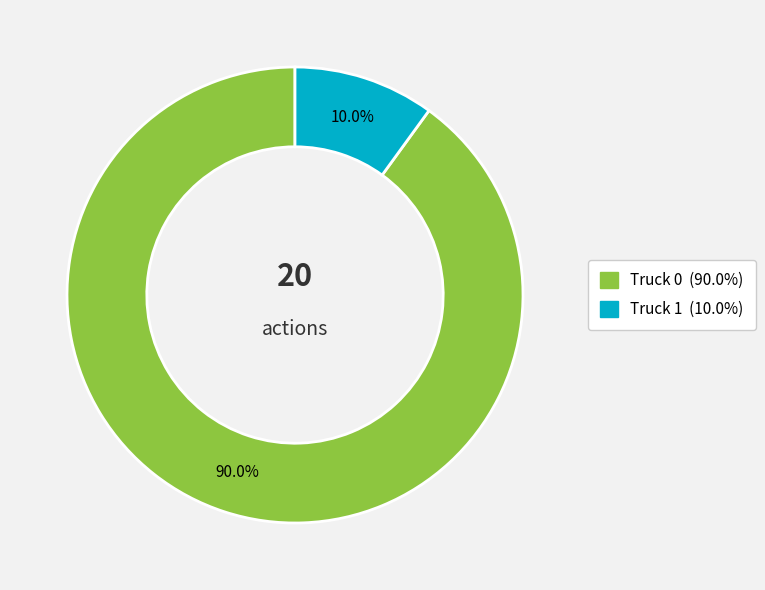

To the nearest percent, what is the difference between the largest and smallest slice percentages?

80%